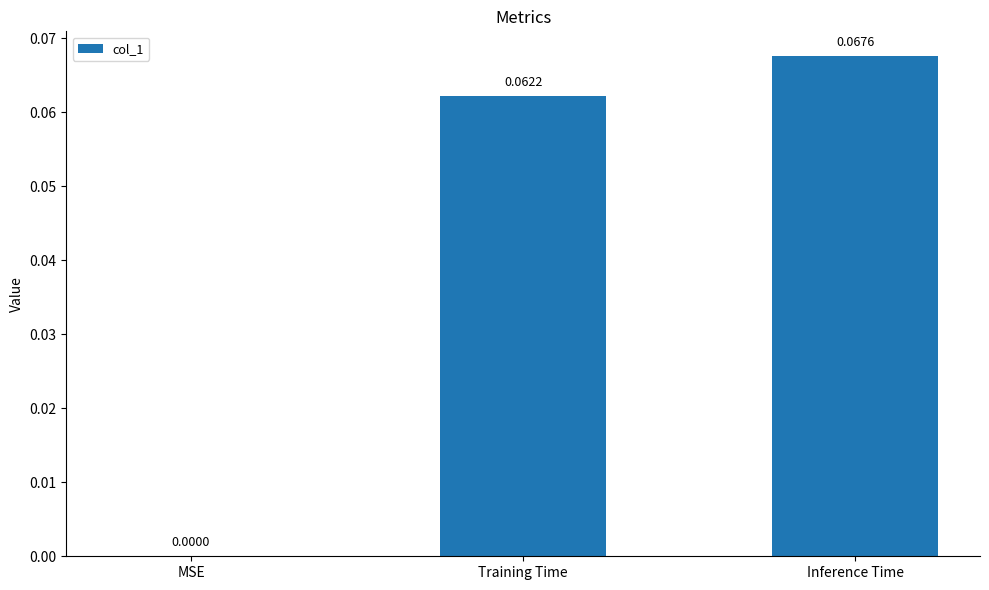

Which category has the highest value across all series?

Inference Time